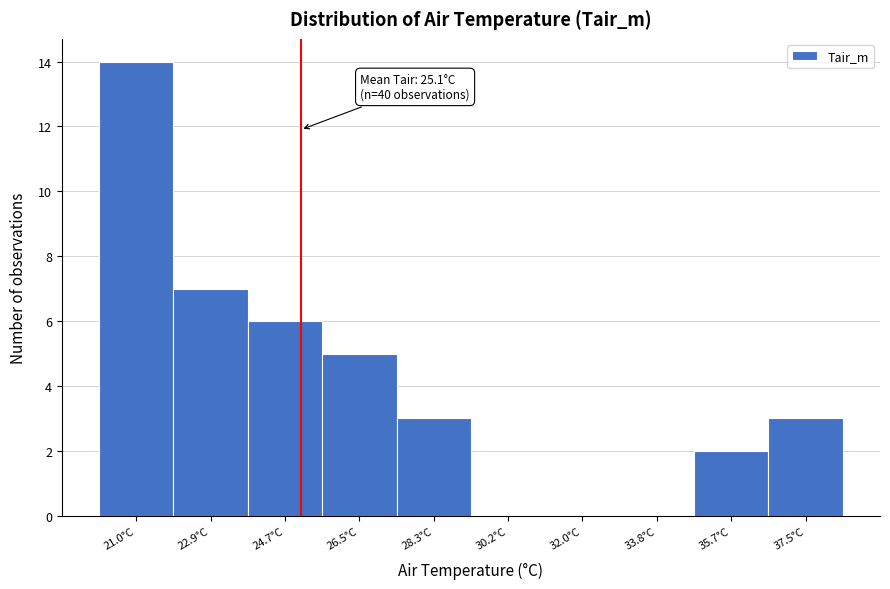

Over which range of the x-axis is the bar tallest?

20.2 to 22.0